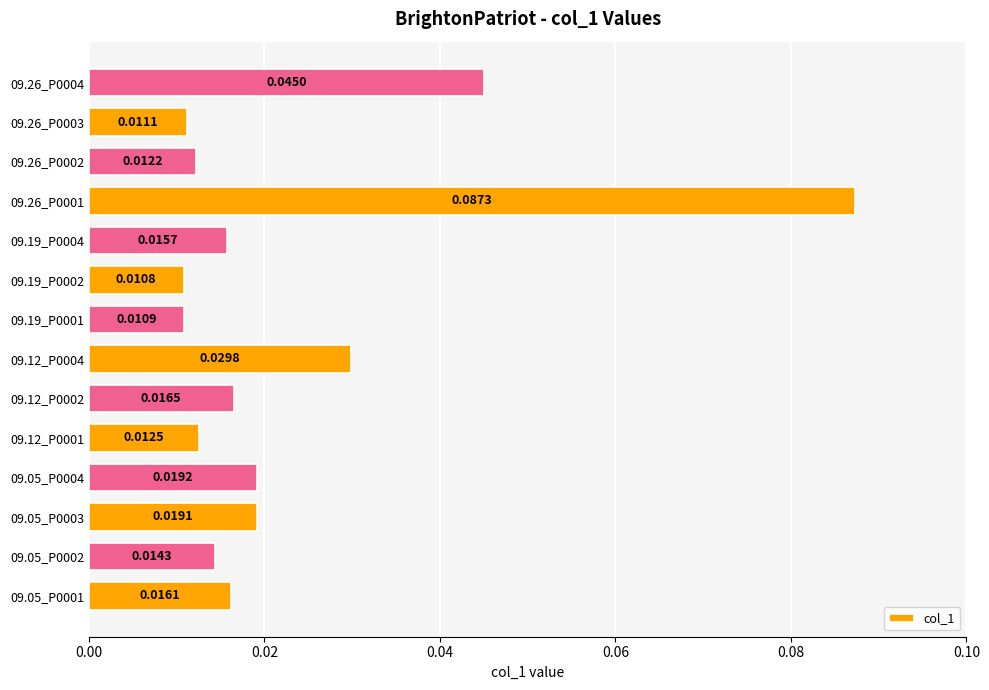

What is the sum of all values?

0.3